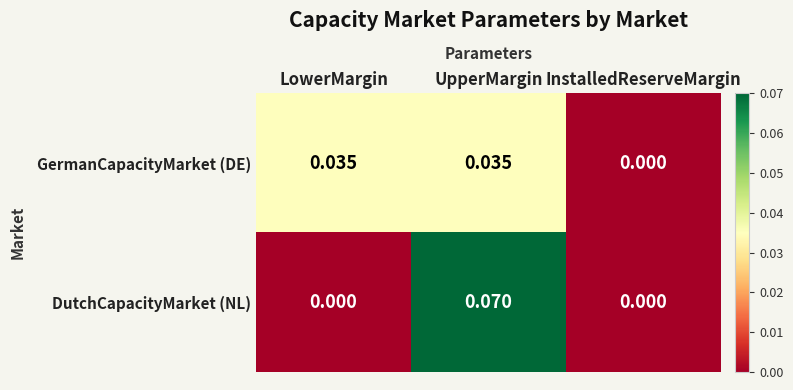

At which category is the sum across all series the highest?

UpperMargin